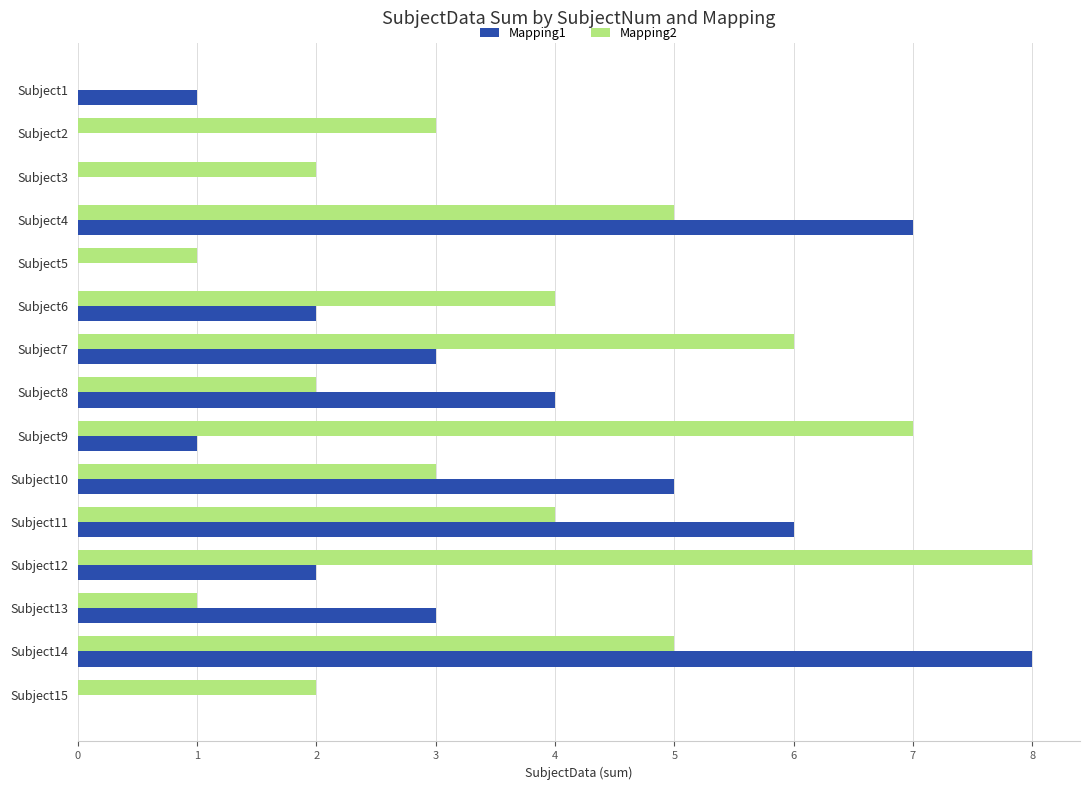

At which category is the sum across all series the highest?

Subject14